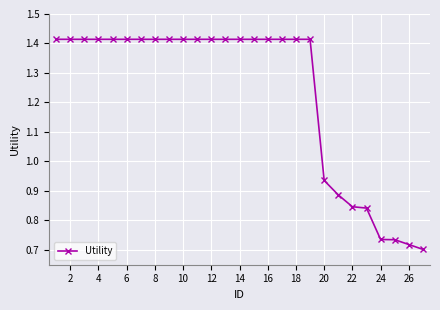

What is the average value?

1.2